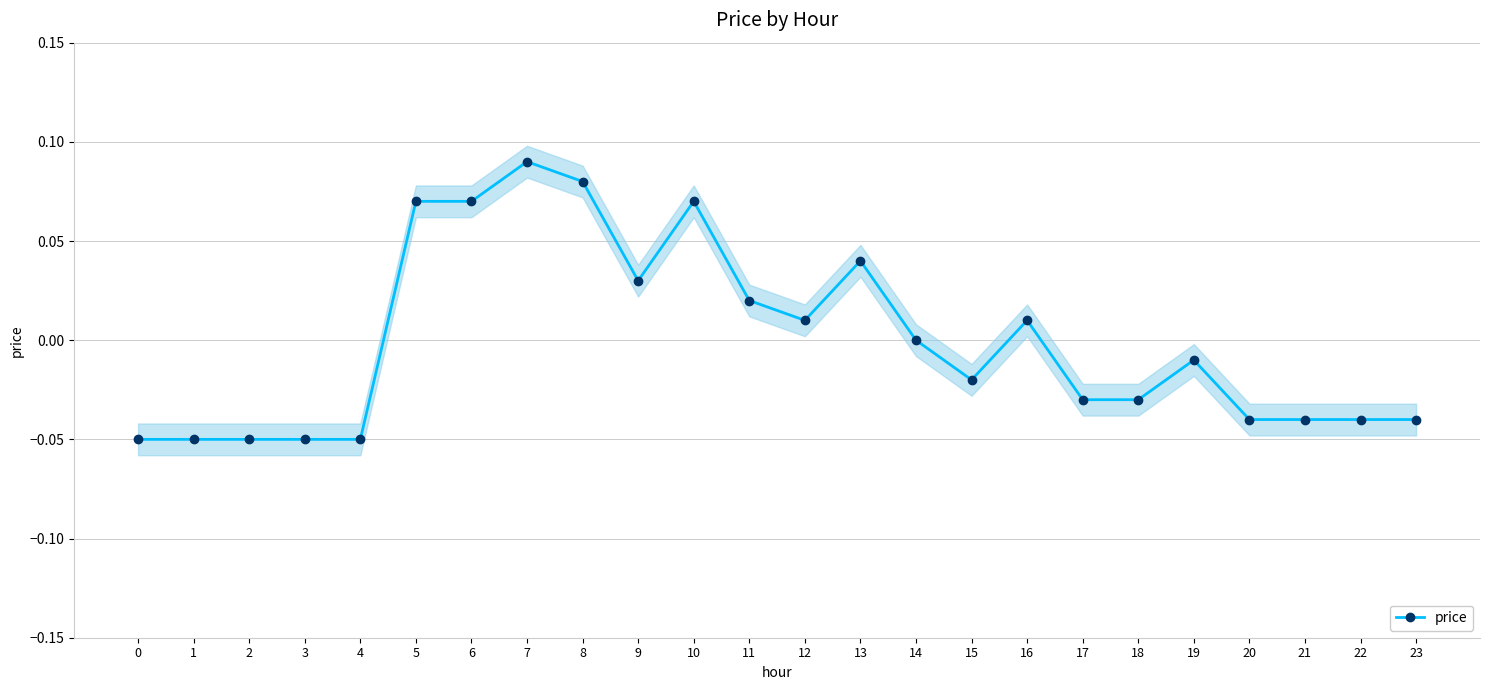

What is the change in value from 6 to 12?

-0.1